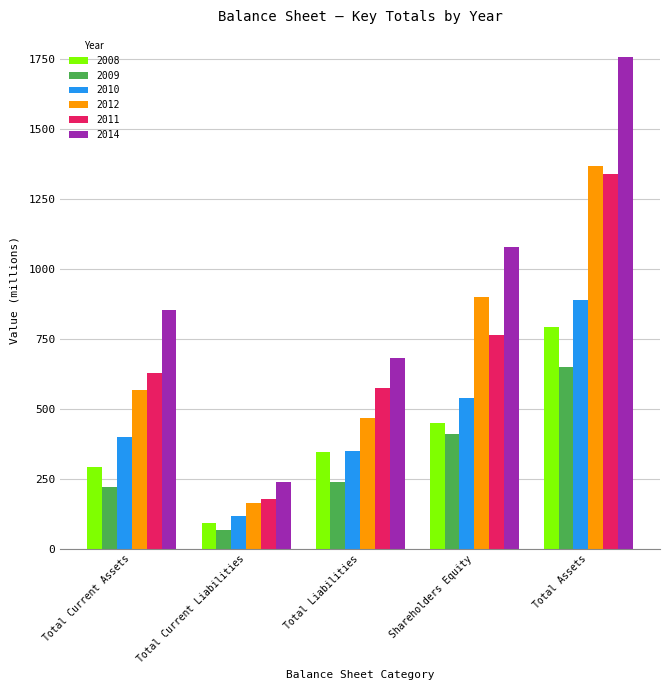

At how many categories does at least one series exceed 488?

4